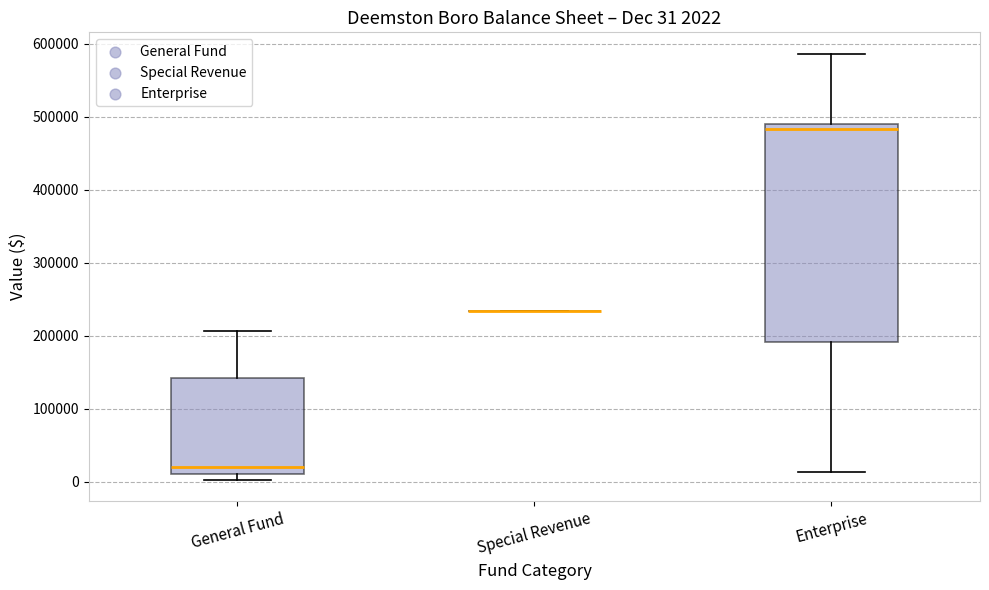

Comparing the boxes themselves (not the whiskers), which one is the tallest?

Enterprise